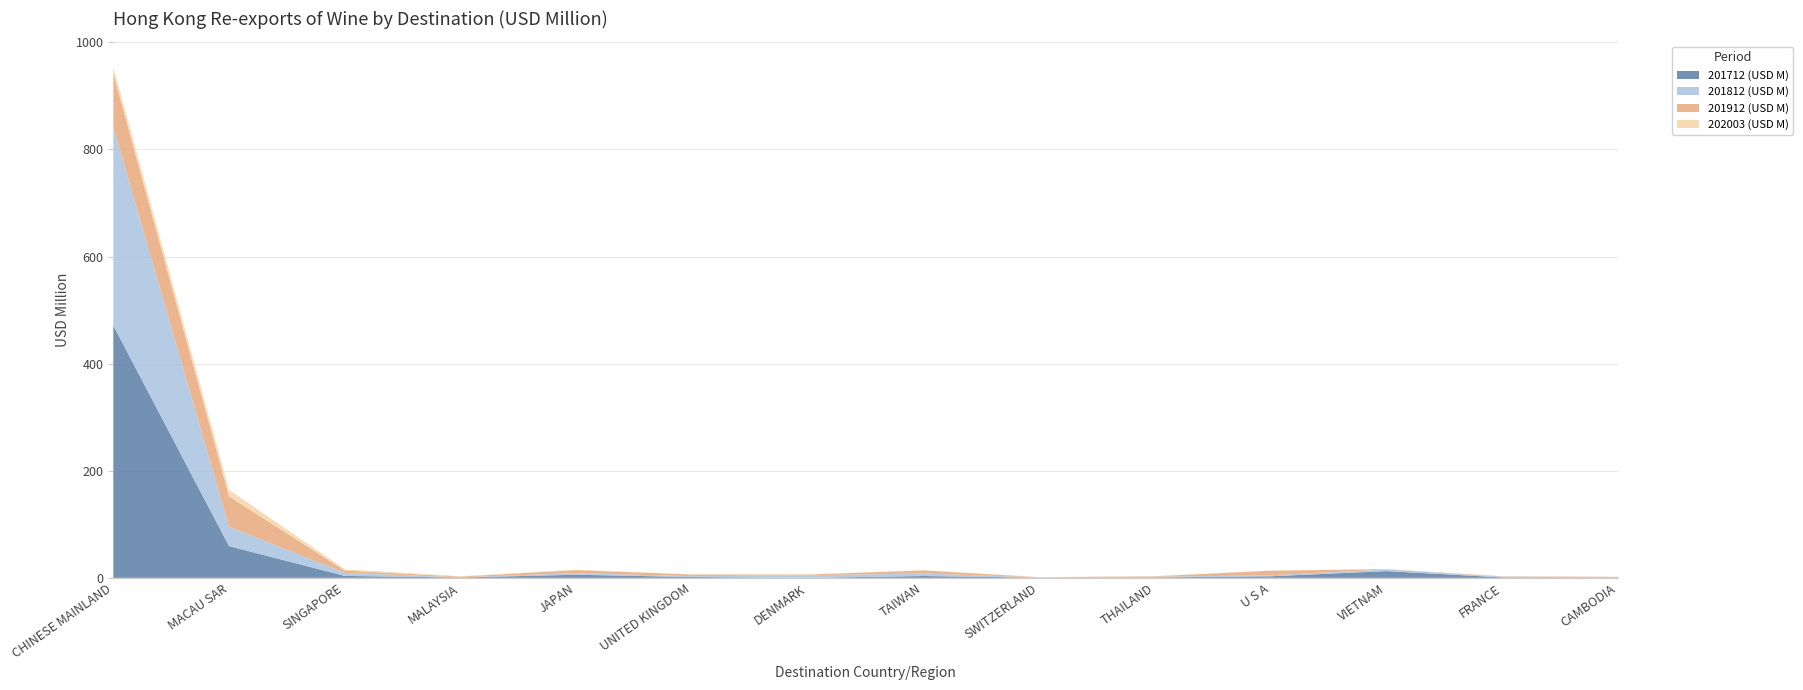

Reading left to right, extract all data points from this chart.

201712 (USD M): 471.2	59.2	3.6	0.6	5.7	1.6	0.0	3.4	0.2	0.7	2.9	12.6	0.8	0.5
201812 (USD M): 370.4	36.4	5.6	0.4	3.1	1.5	4.9	4.7	0.3	1.3	1.9	3.1	1.5	0.5
201912 (USD M): 100.5	56.6	4.4	1.4	5.6	3.1	1.2	5.8	0.5	0.9	8.6	0.6	0.6	0.8
202003 (USD M): 12.1	12.0	2.4	0.8	0.6	0.6	0.5	0.4	0.3	0.3	0.2	0.2	0.1	0.1